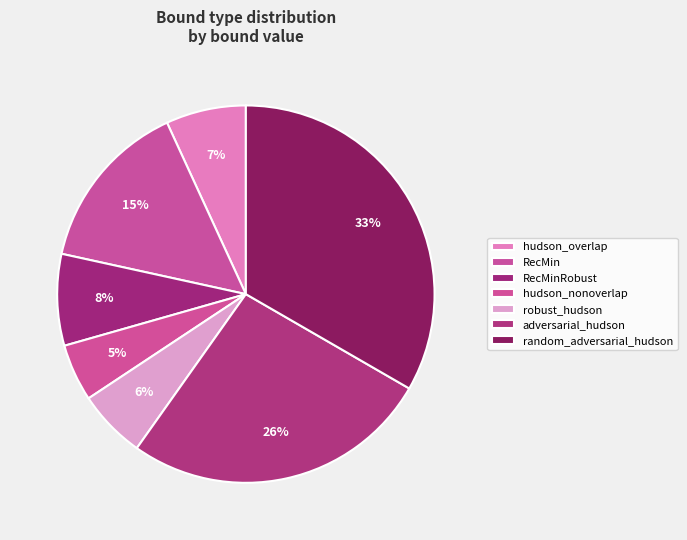

Is there any slice that represents more than half of the pie?

No